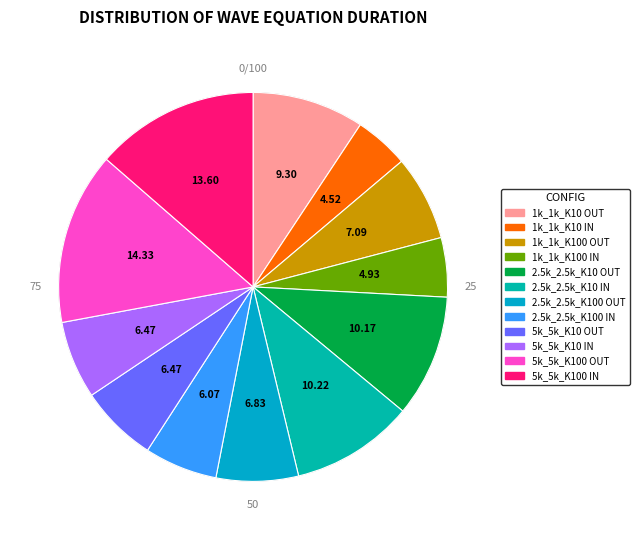

Rank the categories by value from highest to lowest.

M:5000_N:5000_K:100_ OUTSIDE, M:5000_N:5000_K:100_ INSIDE, M:2500_N:2500_K:10_ INSIDE, M:2500_N:2500_K:10_ OUTSIDE, M:1000_N:1000_K:10_ OUTSIDE, M:1000_N:1000_K:100_ OUTSIDE, M:2500_N:2500_K:100_ OUTSIDE, M:5000_N:5000_K:10_ INSIDE, M:5000_N:5000_K:10_ OUTSIDE, M:2500_N:2500_K:100_ INSIDE, M:1000_N:1000_K:100_ INSIDE, M:1000_N:1000_K:10_ INSIDE